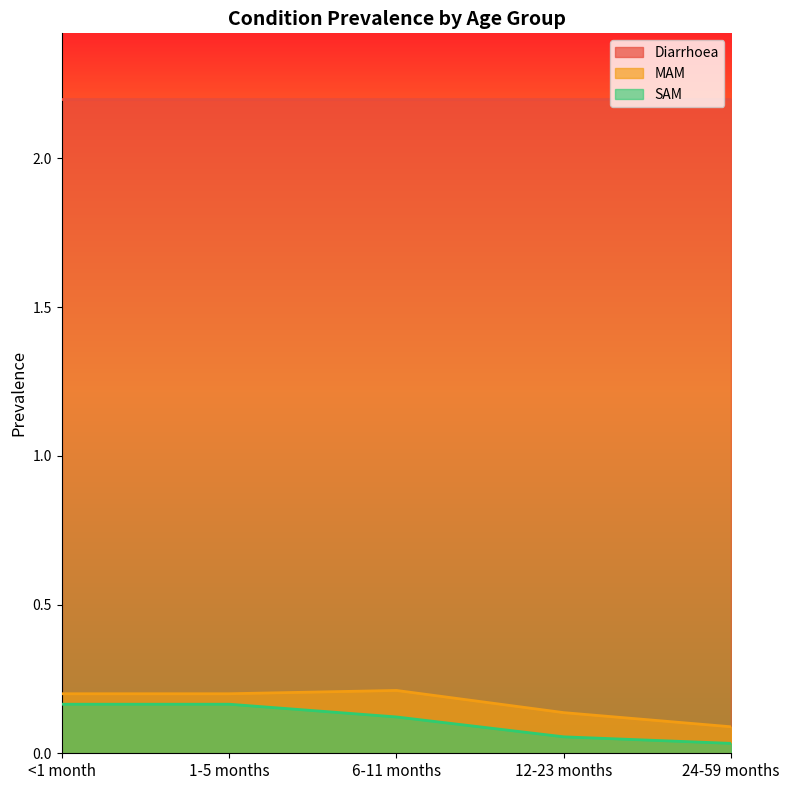

What is the greatest value displayed?

2.2